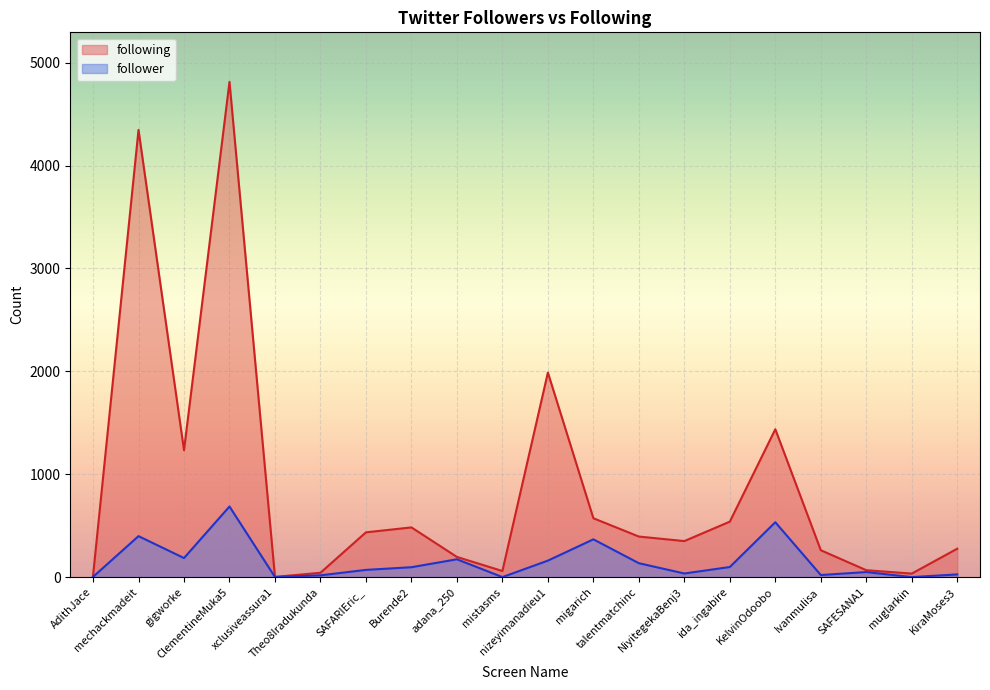

True or false: following has more than 2 points higher than both neighbors.

True